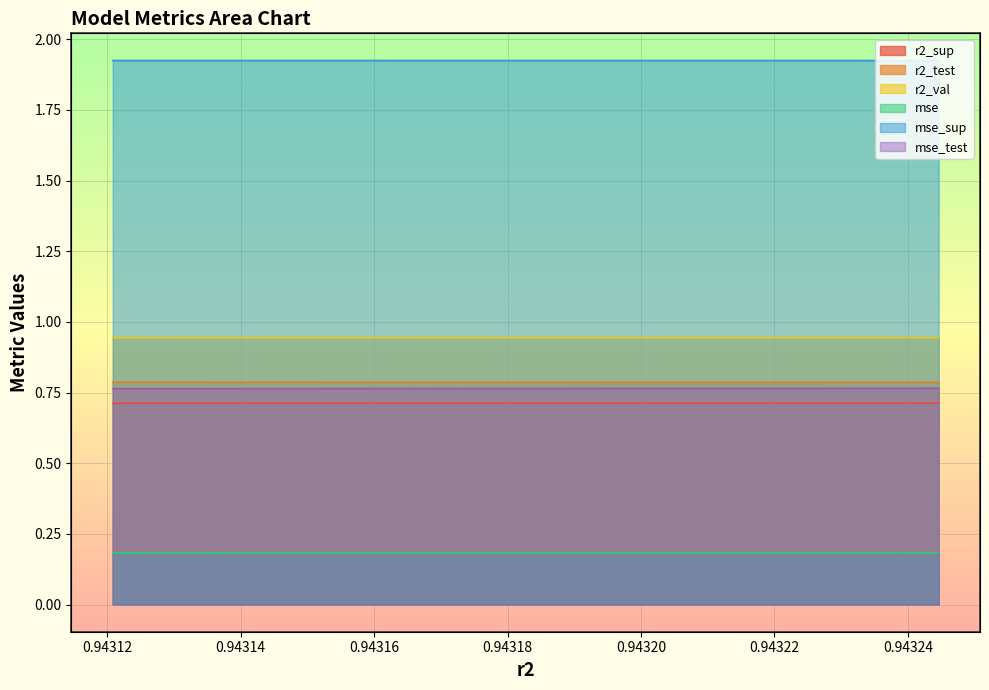

What is the total value across all series at model_1_39_9?

5.3